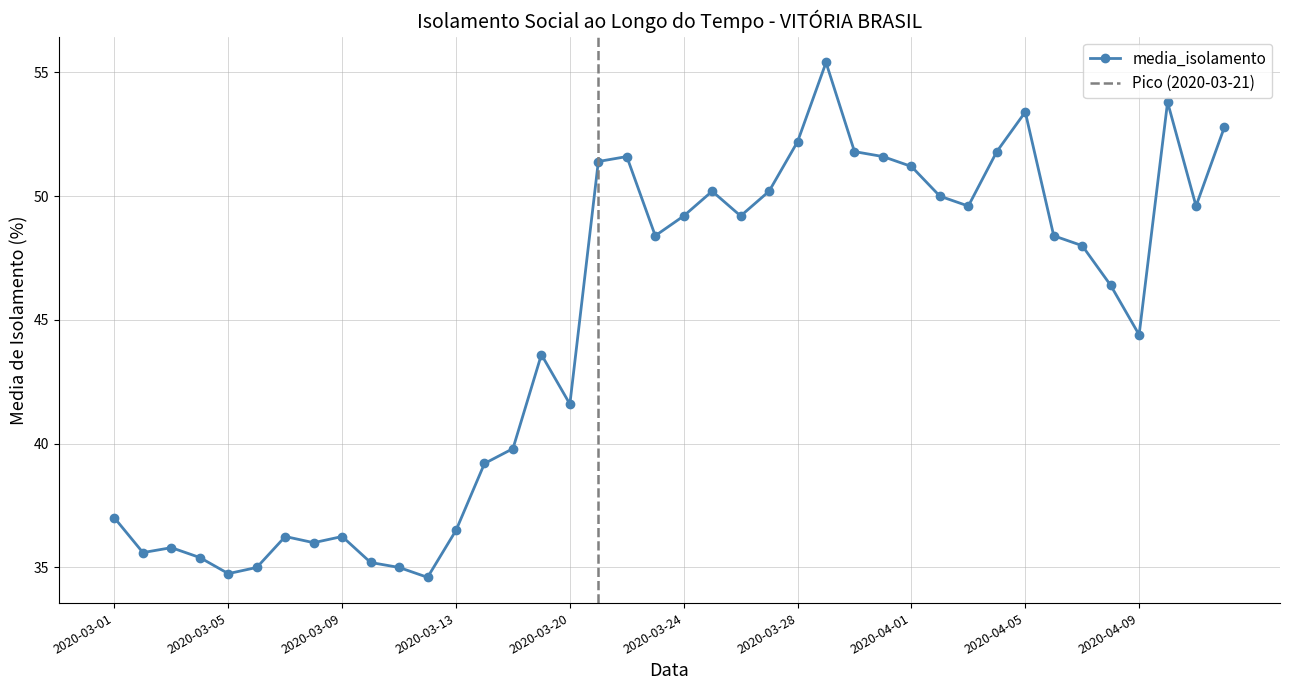

Reading left to right, extract all data points from this chart.

2020-03-01=37.0	2020-03-02=35.6	2020-03-03=35.8	2020-03-04=35.4	2020-03-05=34.8	2020-03-06=35.0	2020-03-07=36.2	2020-03-08=36.0	2020-03-09=36.2	2020-03-10=35.2	2020-03-11=35.0	2020-03-12=34.6	2020-03-13=36.5	2020-03-17=39.2	2020-03-18=39.8	2020-03-19=43.6	2020-03-20=41.6	2020-03-21=51.4	2020-03-22=51.6	2020-03-23=48.4	2020-03-24=49.2	2020-03-25=50.2	2020-03-26=49.2	2020-03-27=50.2	2020-03-28=52.2	2020-03-29=55.4	2020-03-30=51.8	2020-03-31=51.6	2020-04-01=51.2	2020-04-02=50.0	2020-04-03=49.6	2020-04-04=51.8	2020-04-05=53.4	2020-04-06=48.4	2020-04-07=48.0	2020-04-08=46.4	2020-04-09=44.4	2020-04-10=53.8	2020-04-11=49.6	2020-04-12=52.8